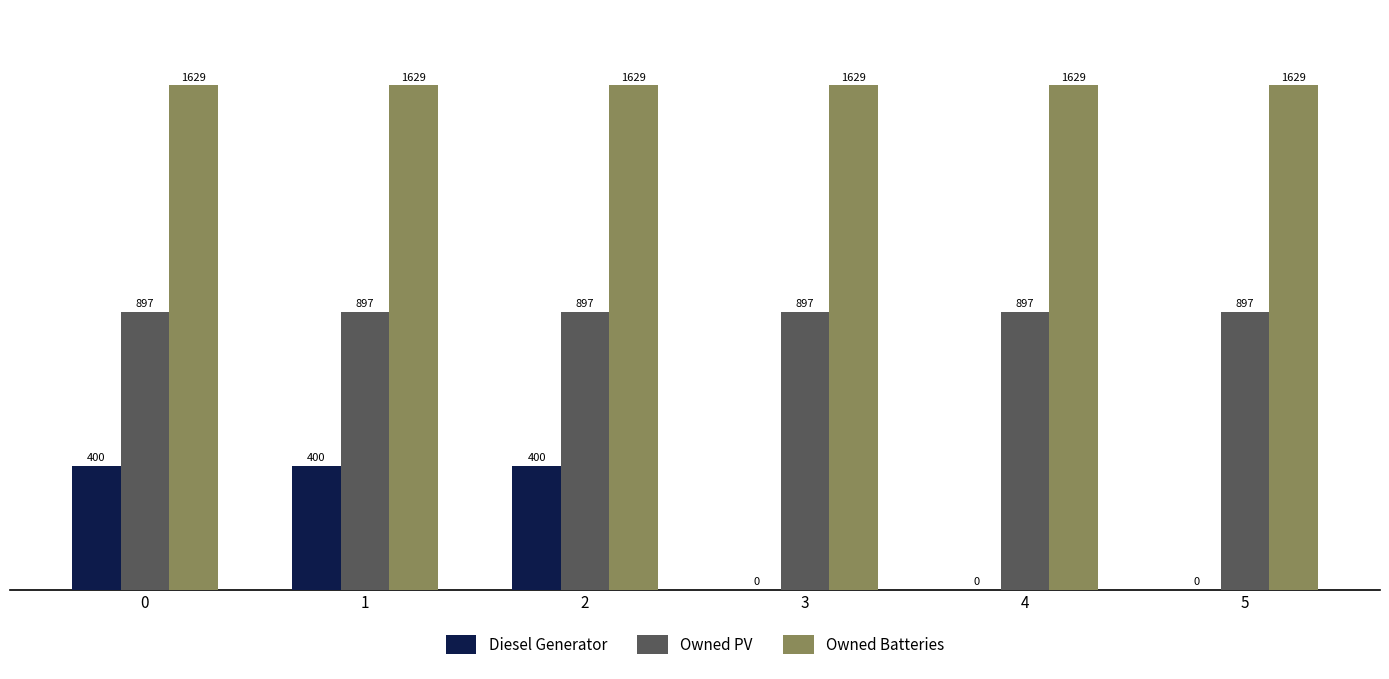

The Diesel Generator series shows 400.0 at 2. True or false?

True